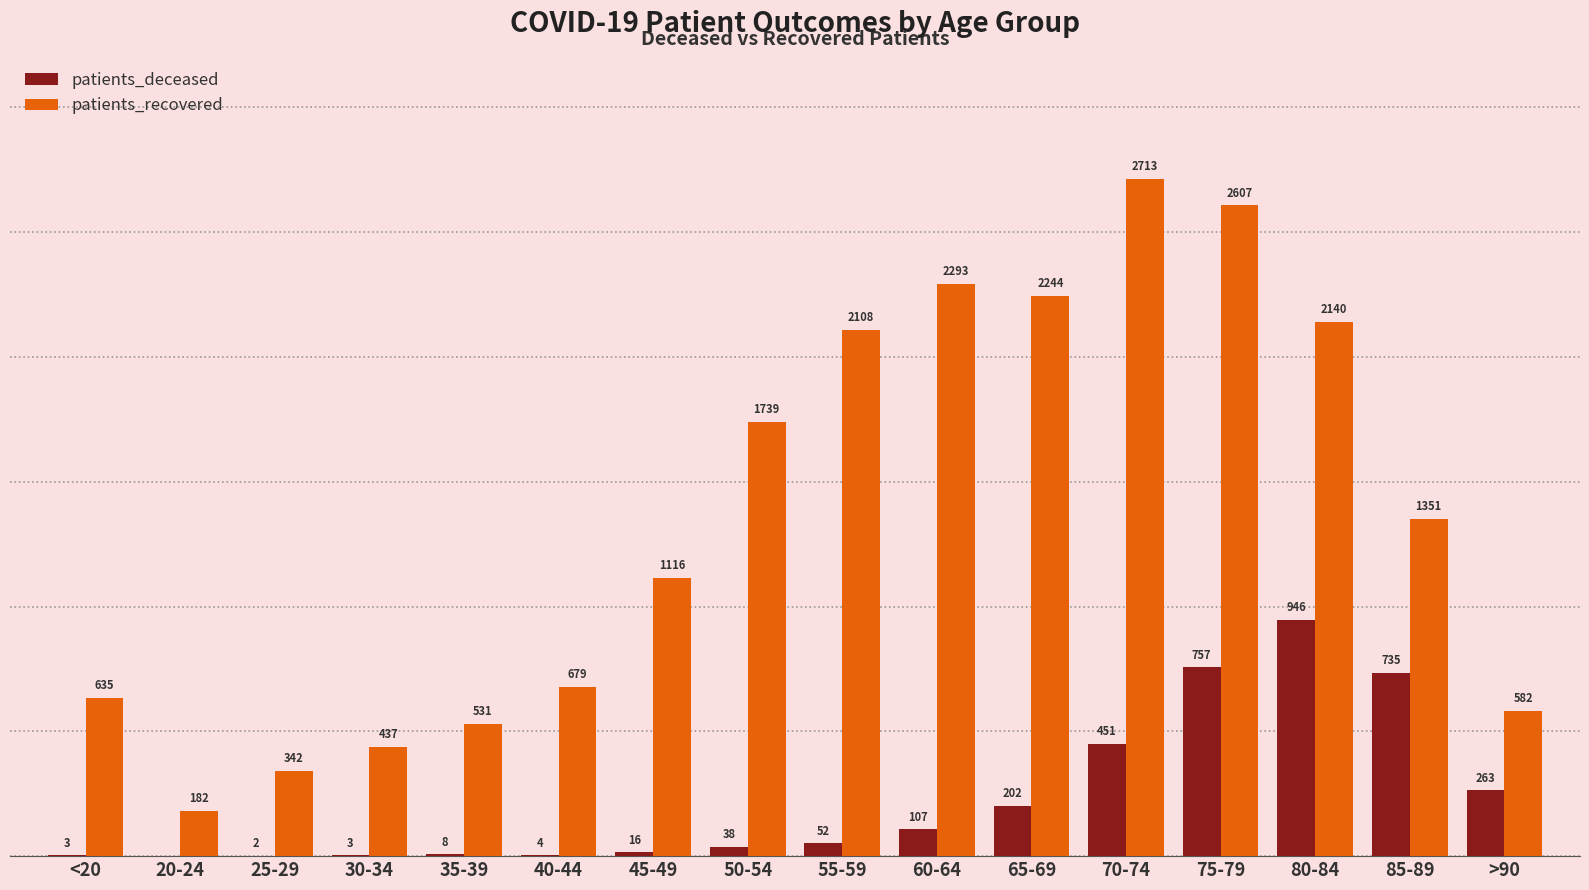

Is the value of patients_deceased at 55-59 greater than the value of patients_recovered at 65-69?

No